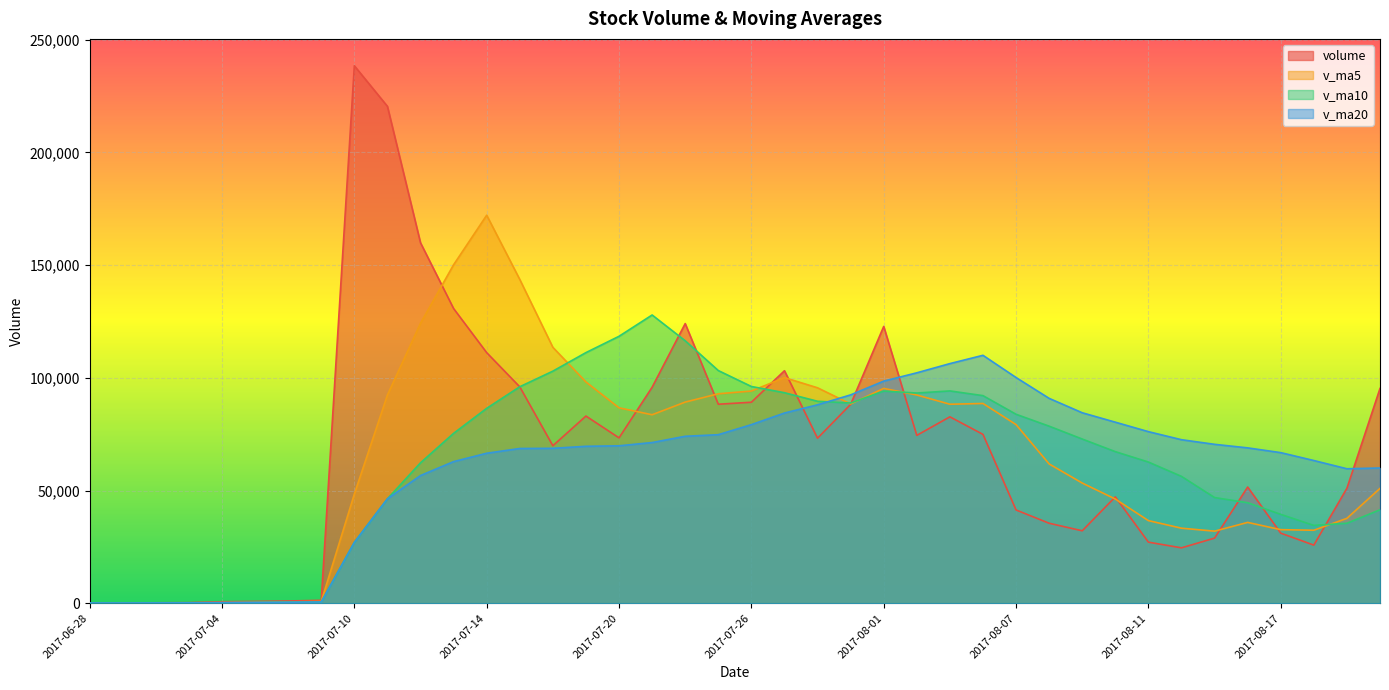

What is the label of the 40th point from the left?

2017-08-22